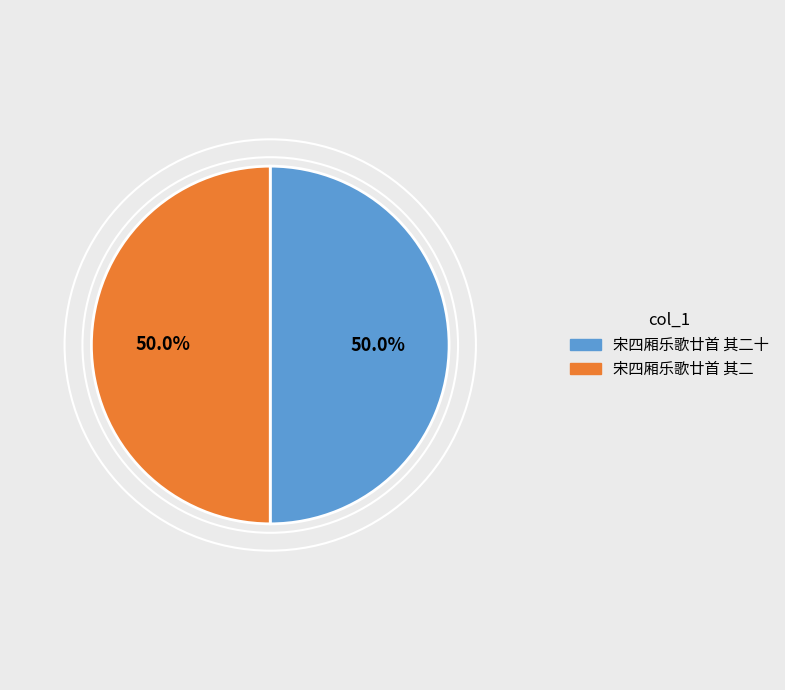

How many slices are in this pie chart?

2